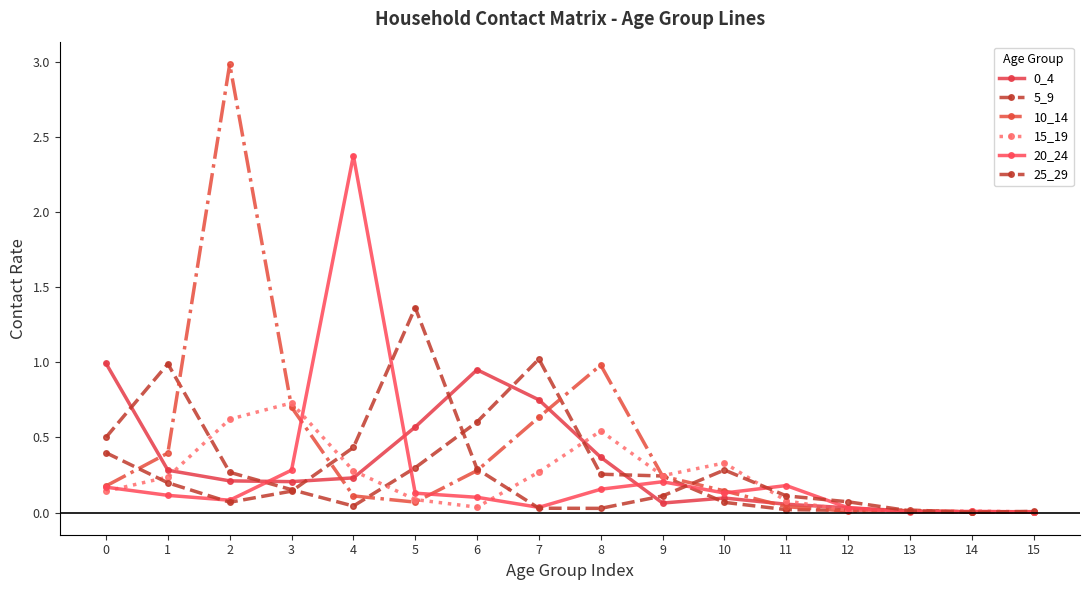

Which series changed the most between 6 and 11?

0_4